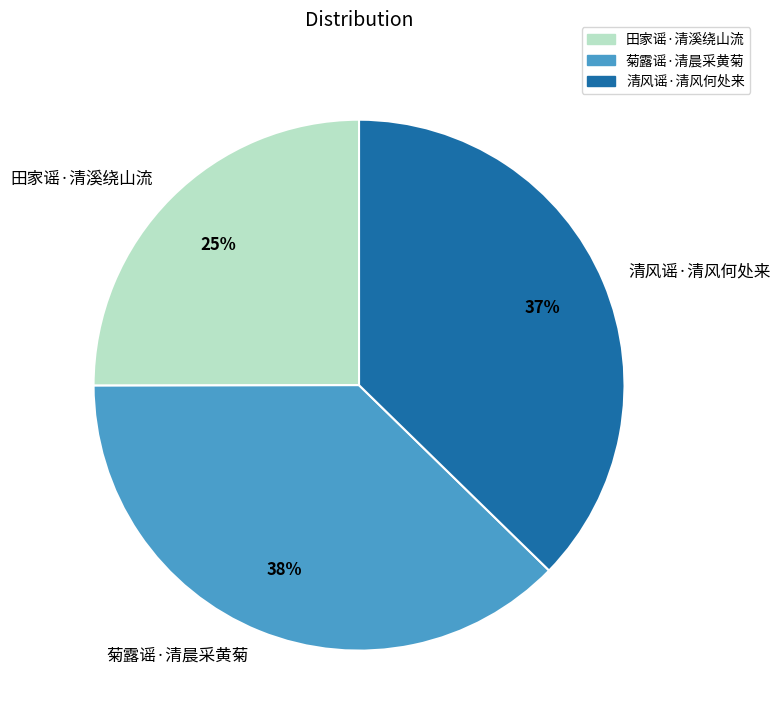

Which slice is the smallest?

田家谣·清溪绕山流